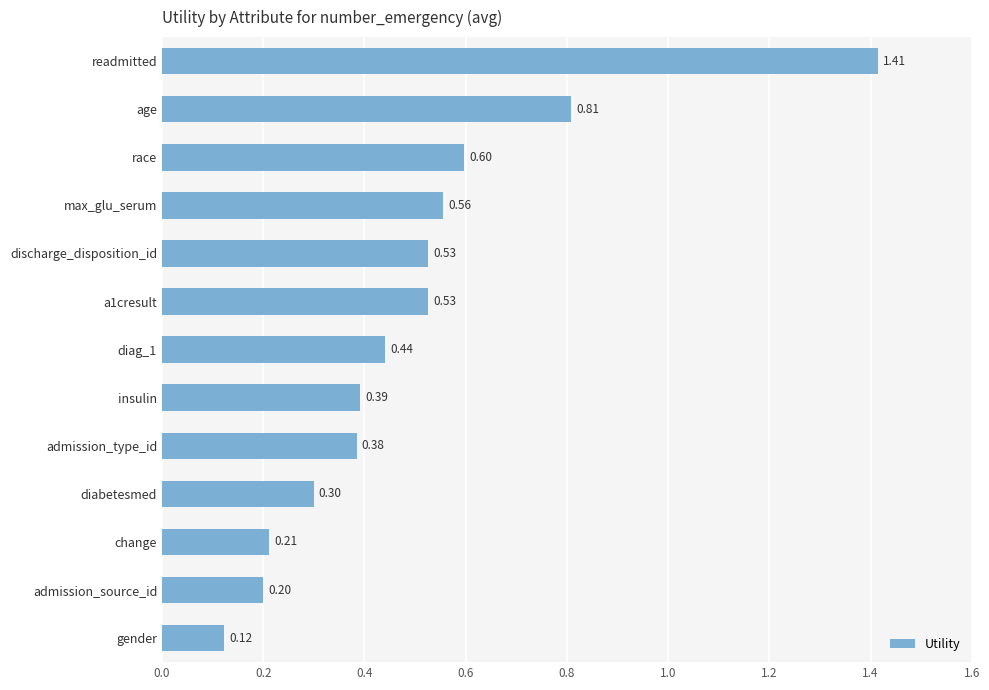

At which category does the chart reach its minimum across all series?

gender